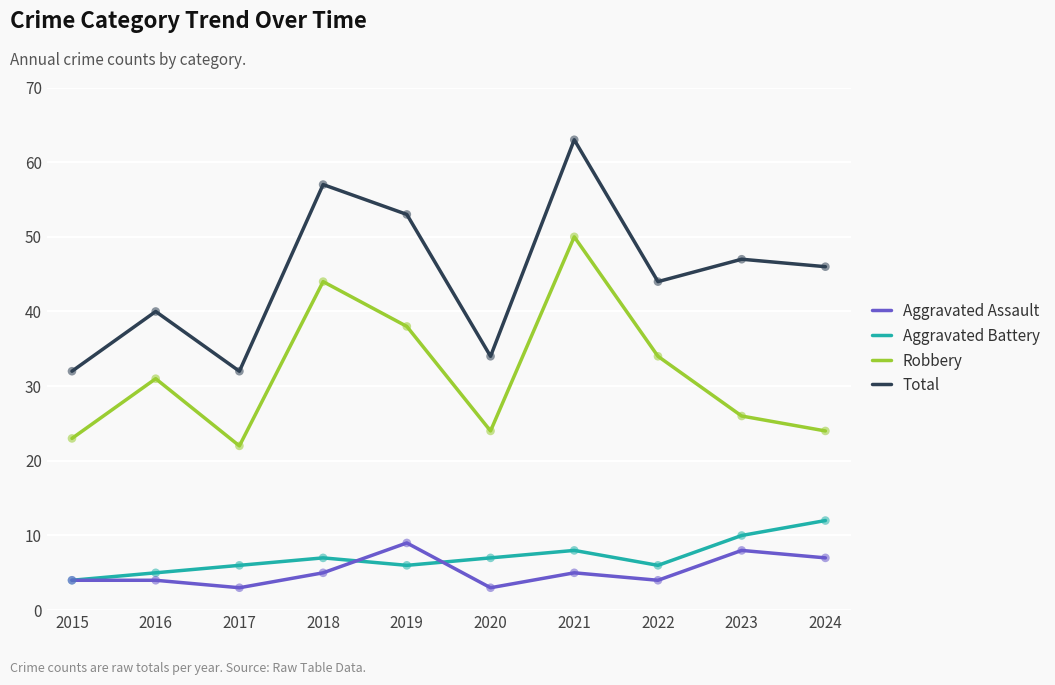

Is the value of Aggravated Assault at 2015 greater than the value of Total at 2016?

No